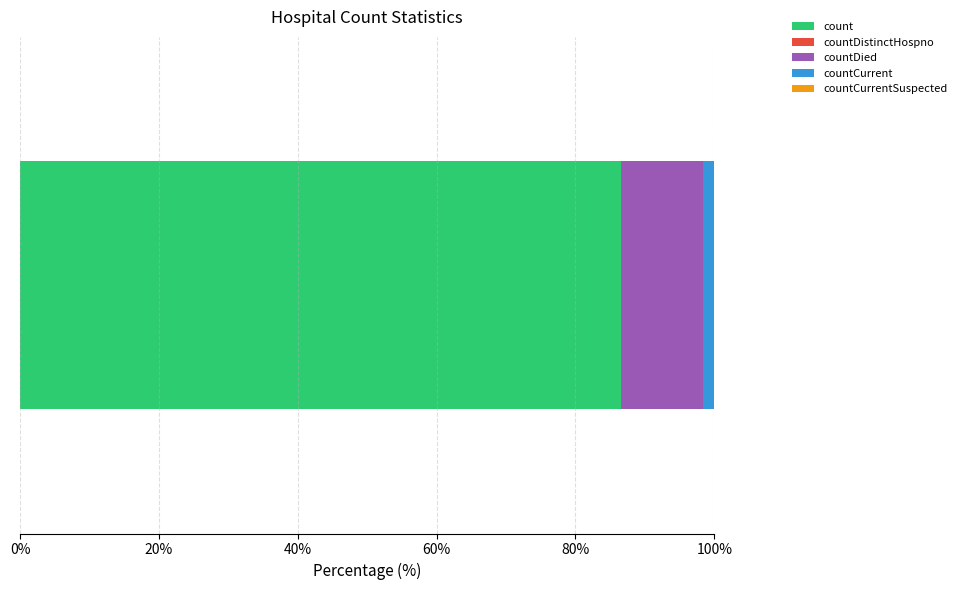

What is the lowest value of the count series?

86.6